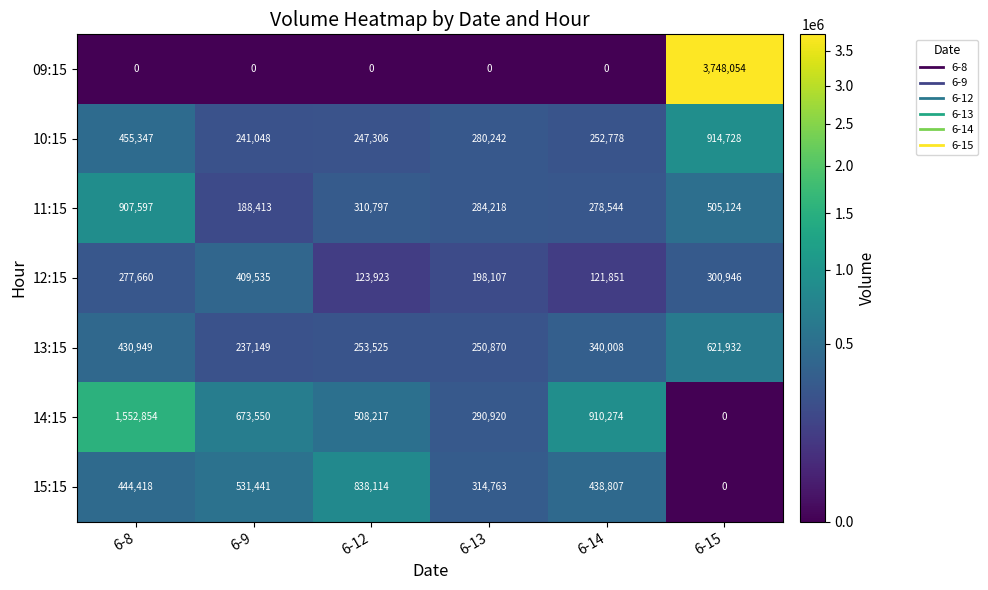

What is the total value across all series at 6-15?

6090784